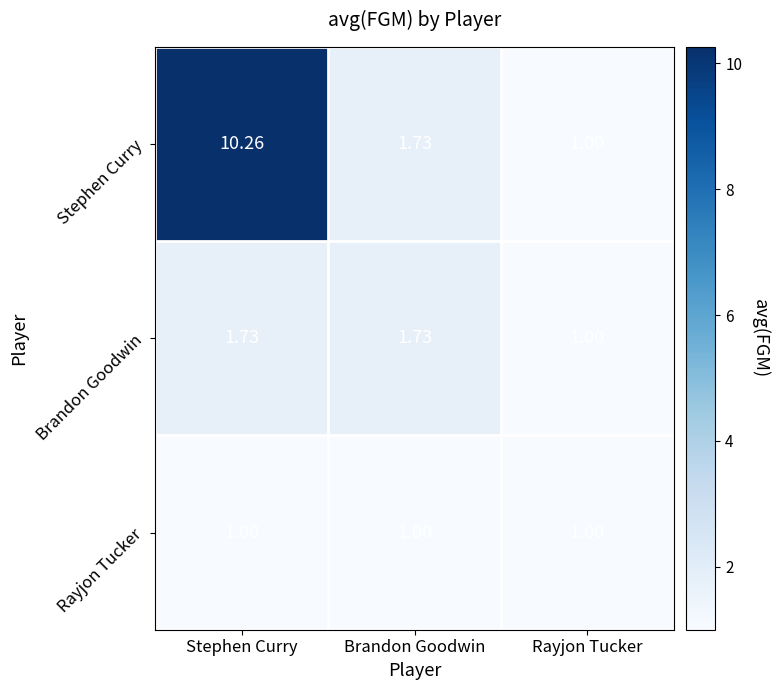

At which category does the chart reach its peak across all series?

Stephen Curry